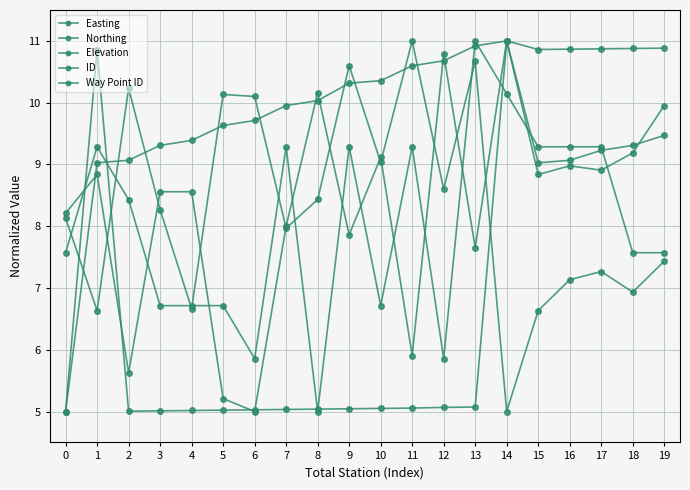

In Elevation, how many points are lower than both neighbors (excluding endpoints)?

4